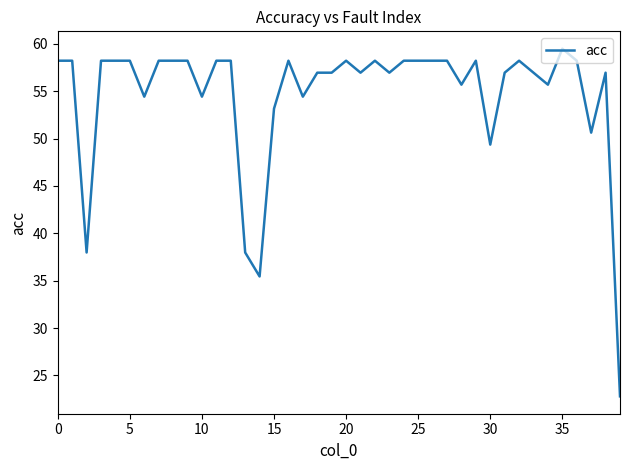

How many lines are shown in the chart?

1